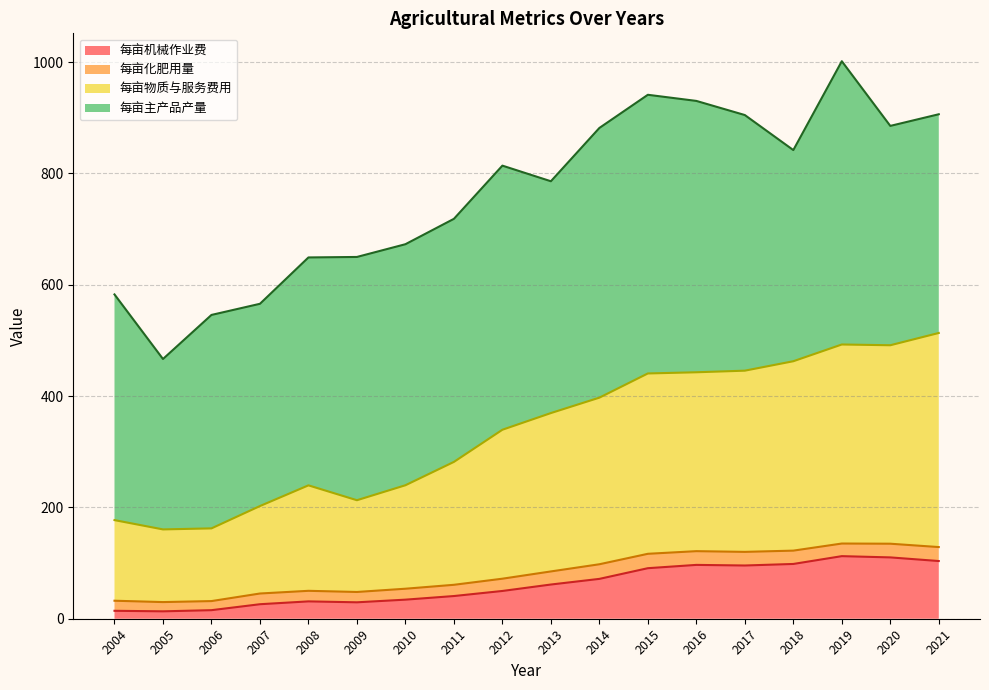

What is the highest value of the 每亩机械作业费 series?

112.4